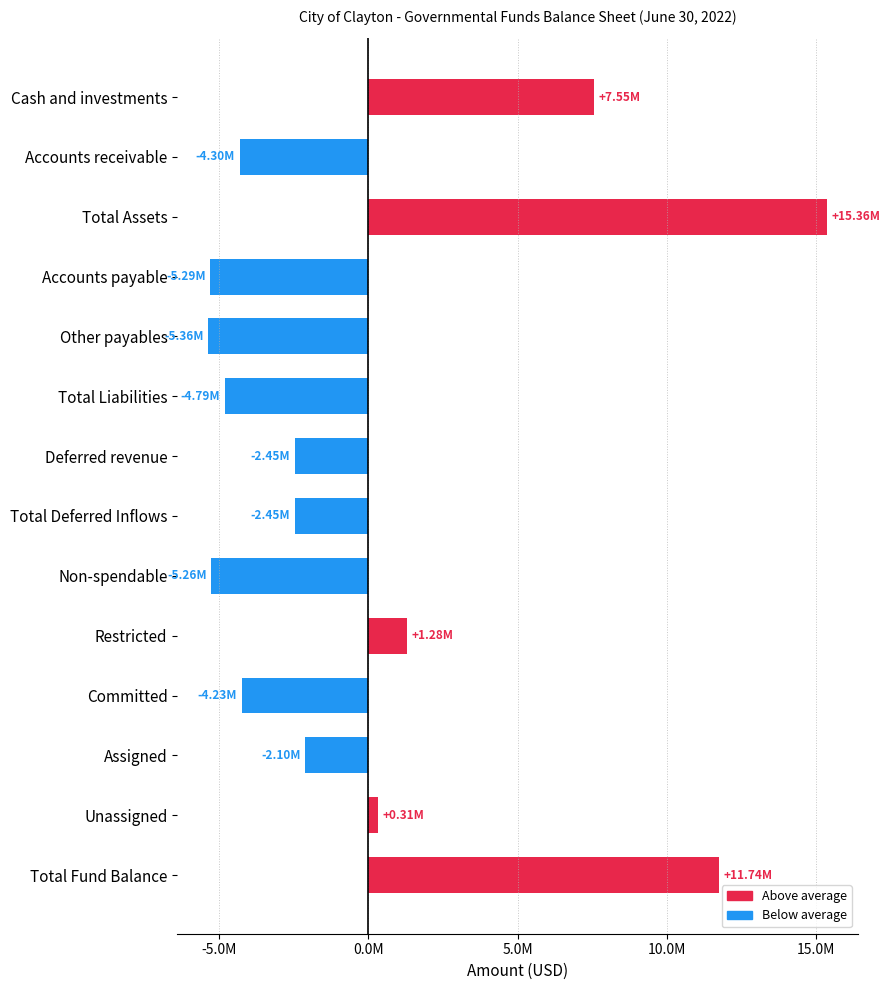

Are the bars horizontal?

Yes